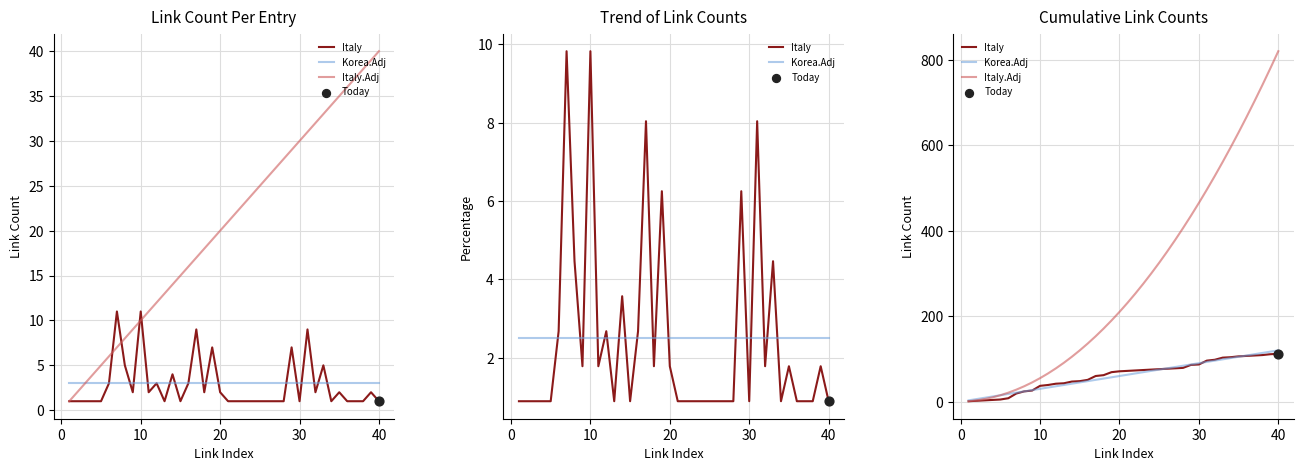

Which series reaches the maximum Y coordinate?

Italy.Adj